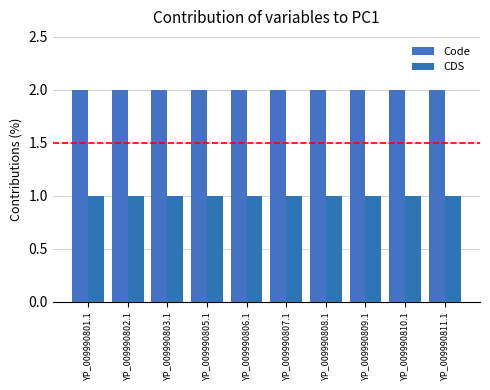

List the series in order of their peak value, lowest first.

CDS, Code